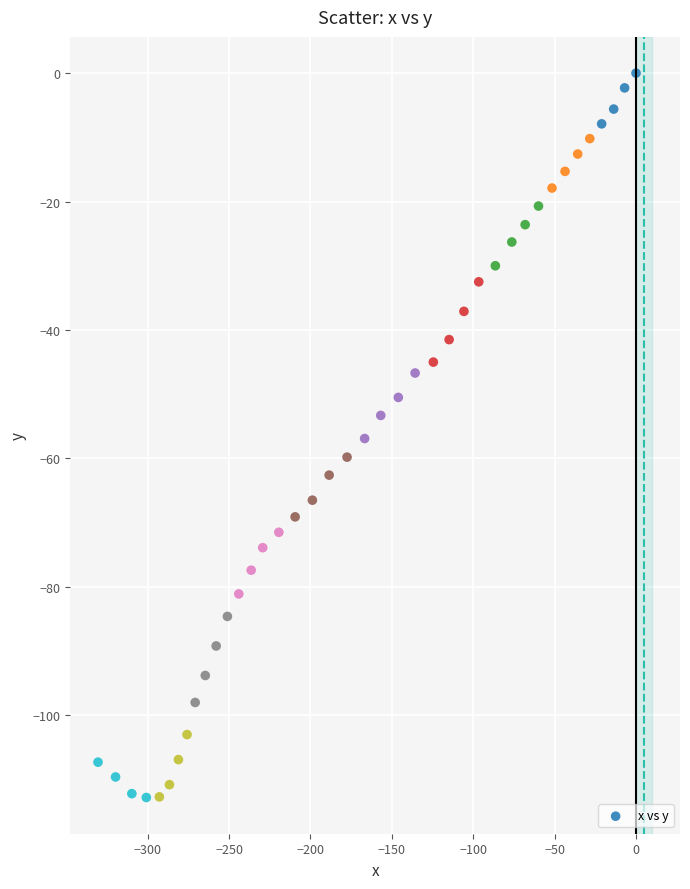

What is the range of Y values (max minus min)?

112.8